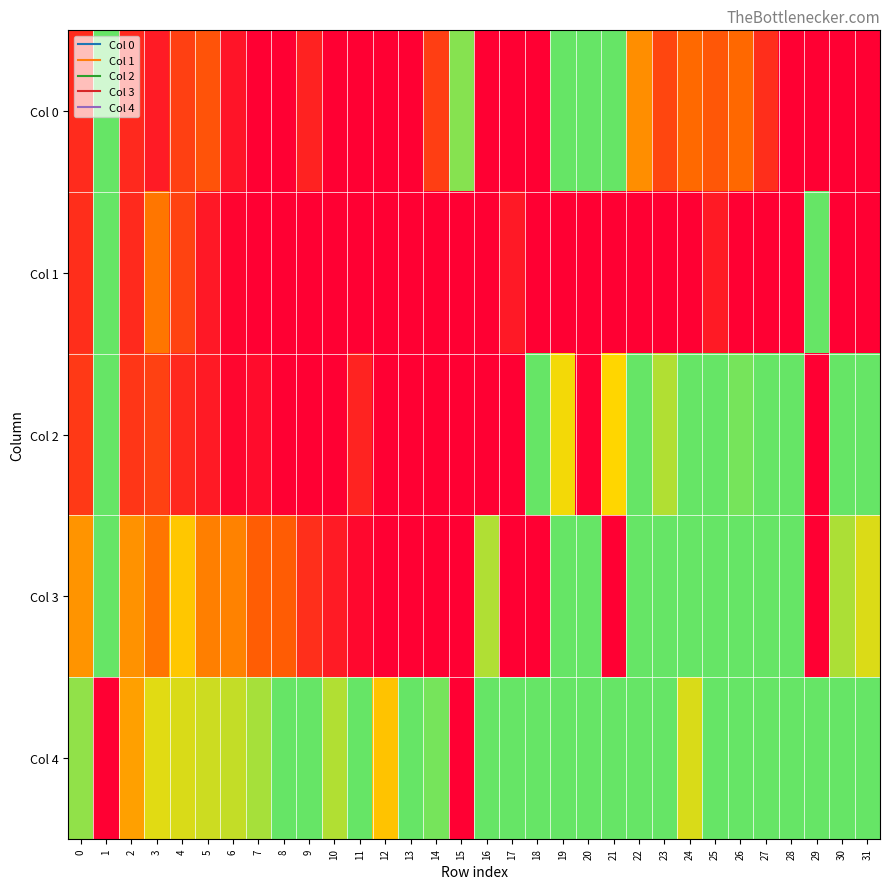

Which series has the largest total across all categories?

Col 4